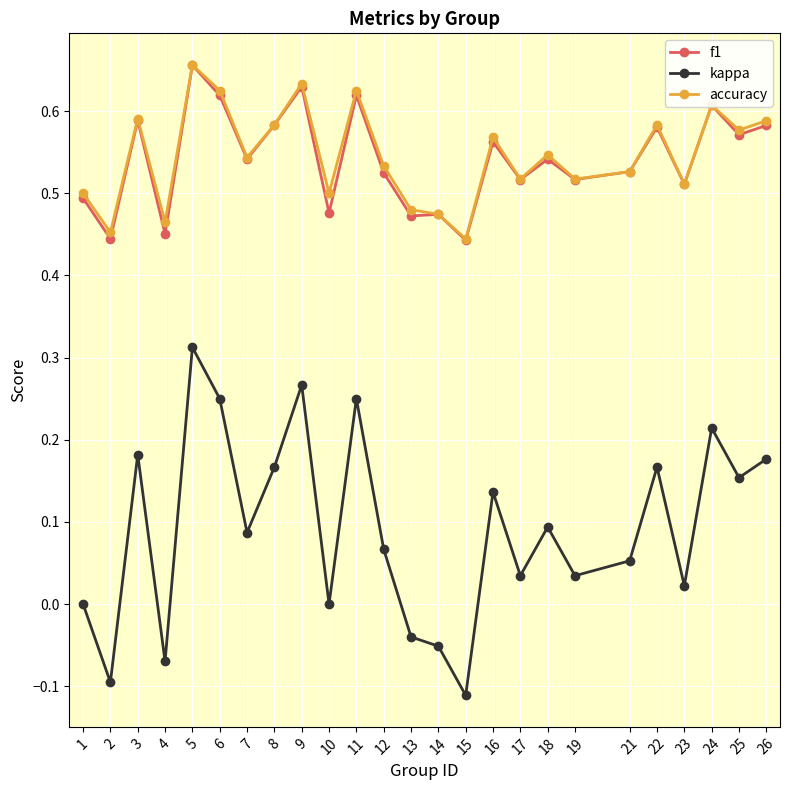

Is the value of kappa at 12 greater than the value of f1 at 11?

No